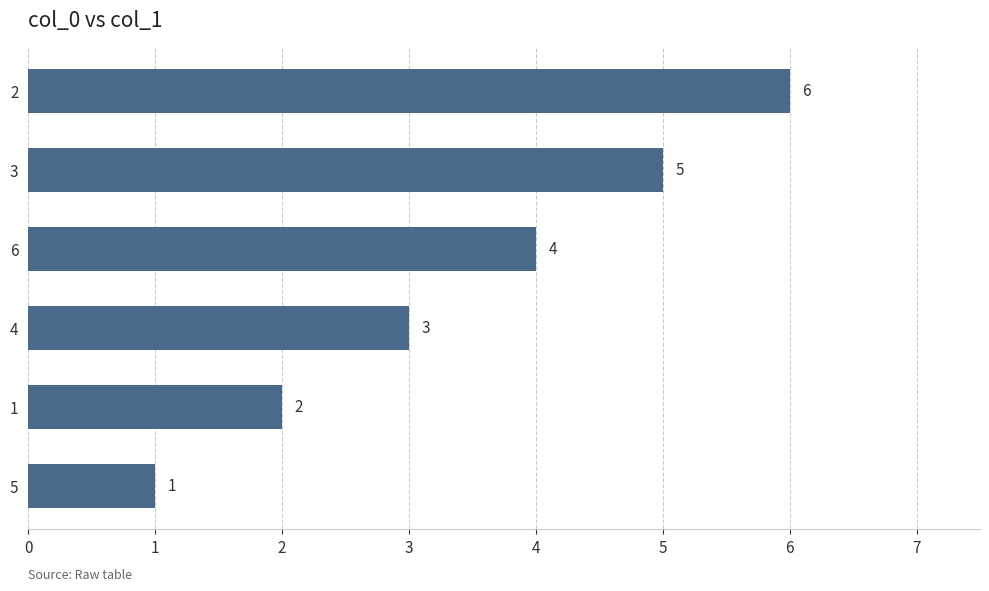

What is the maximum value shown in the chart?

6